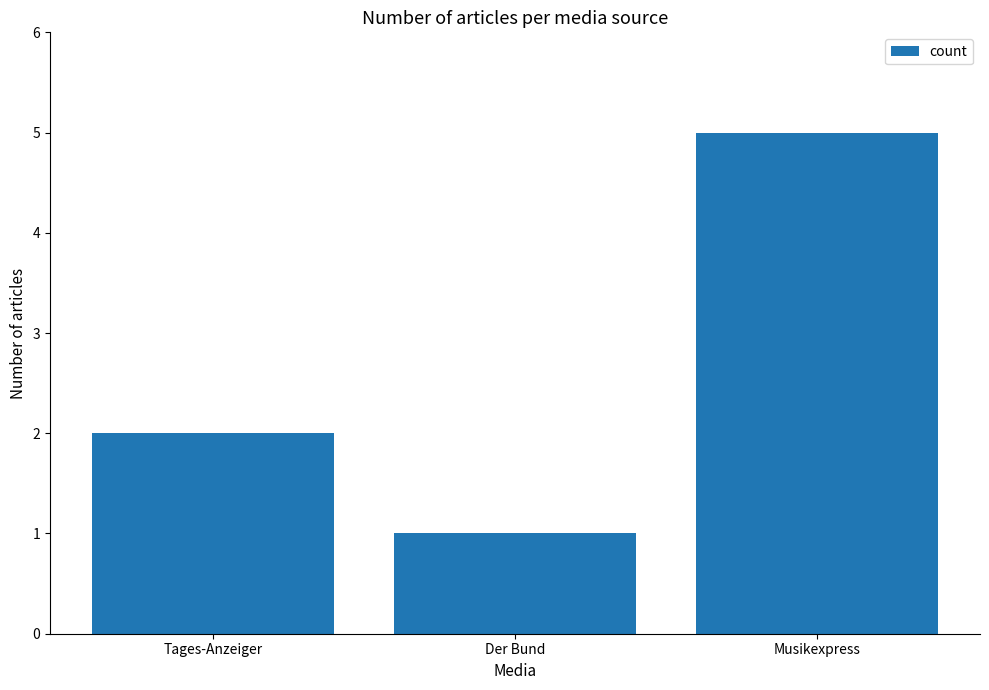

What is the greatest value displayed?

5